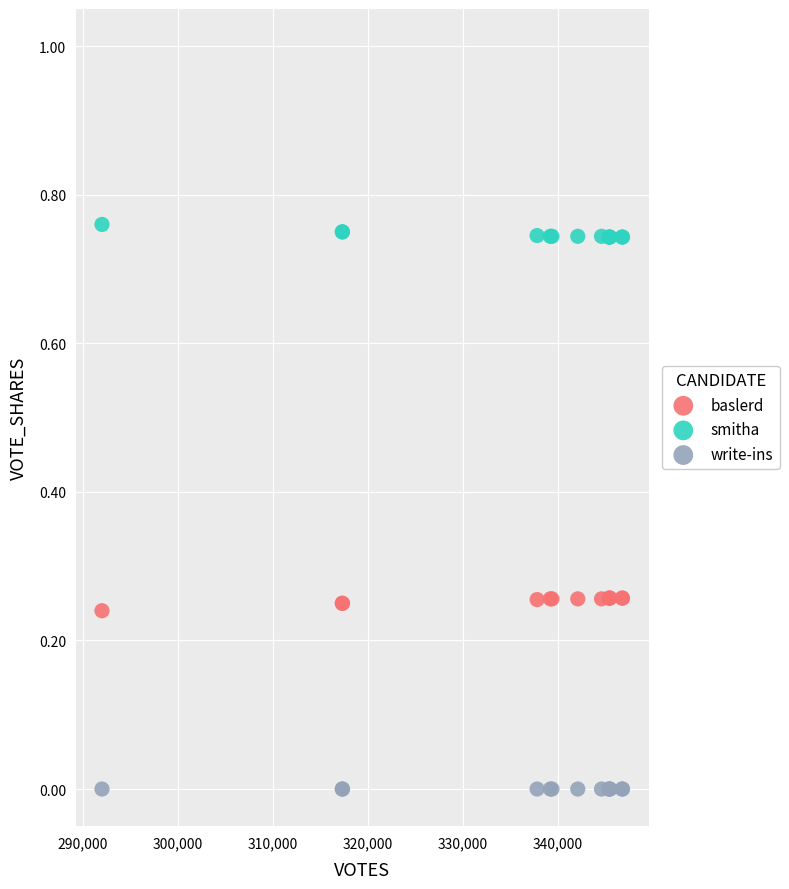

Which series contains the lowest Y value?

write-ins